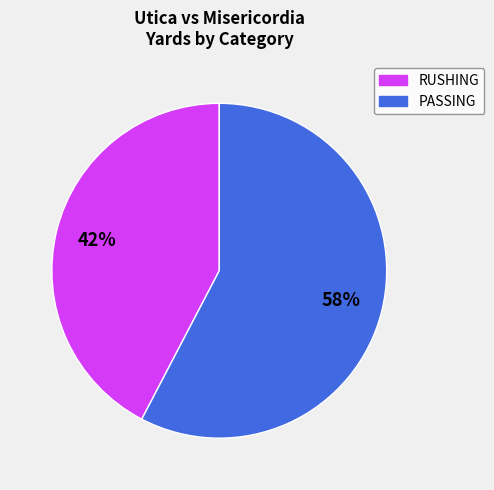

To the nearest percent, what is the average slice percentage?

50%